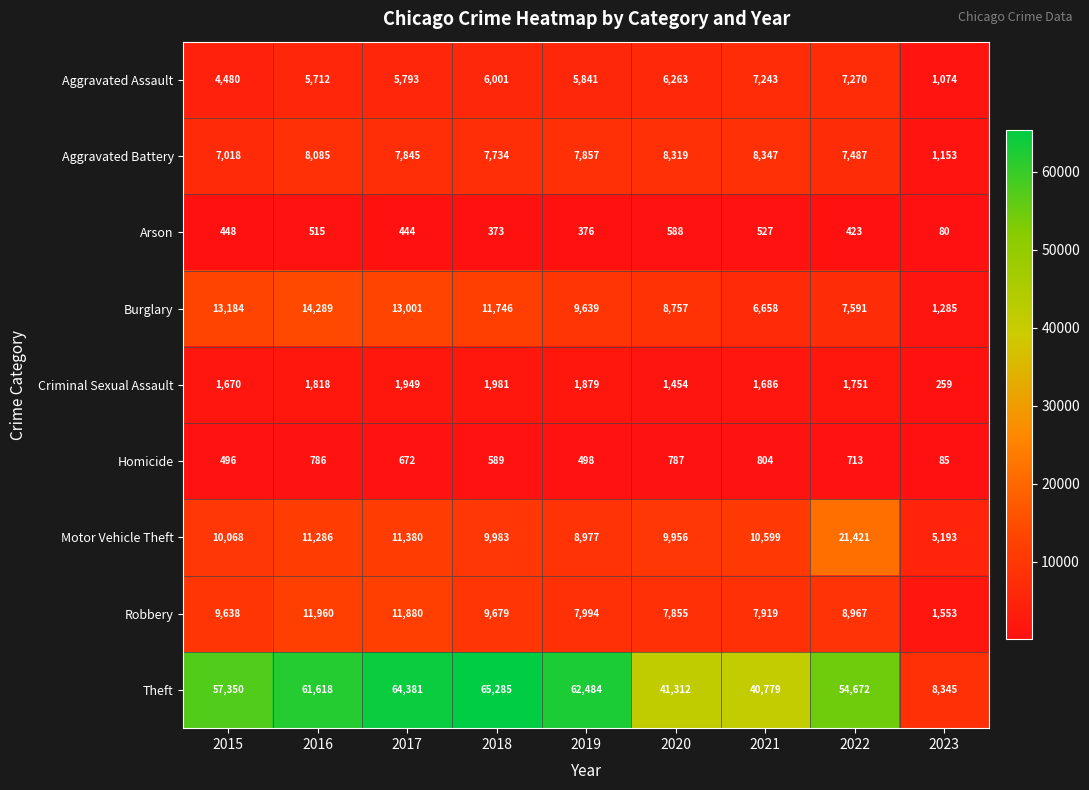

Which category has the highest value in the Theft series?

2018